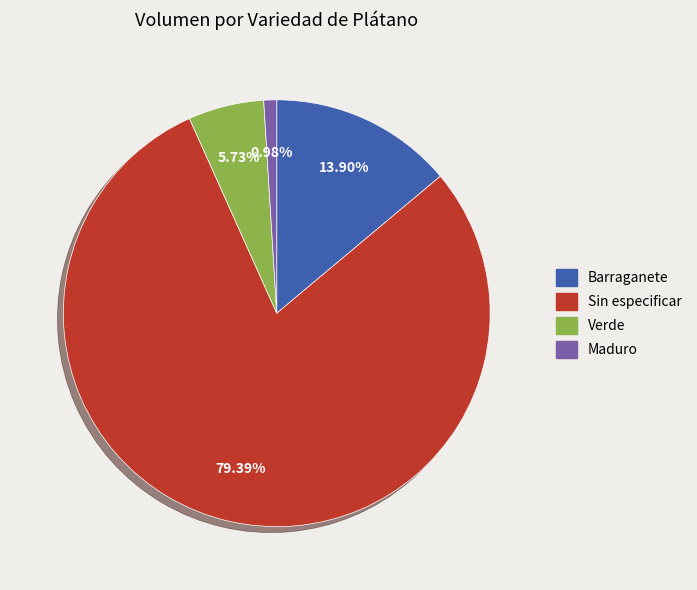

Is there a majority slice in this chart?

Yes